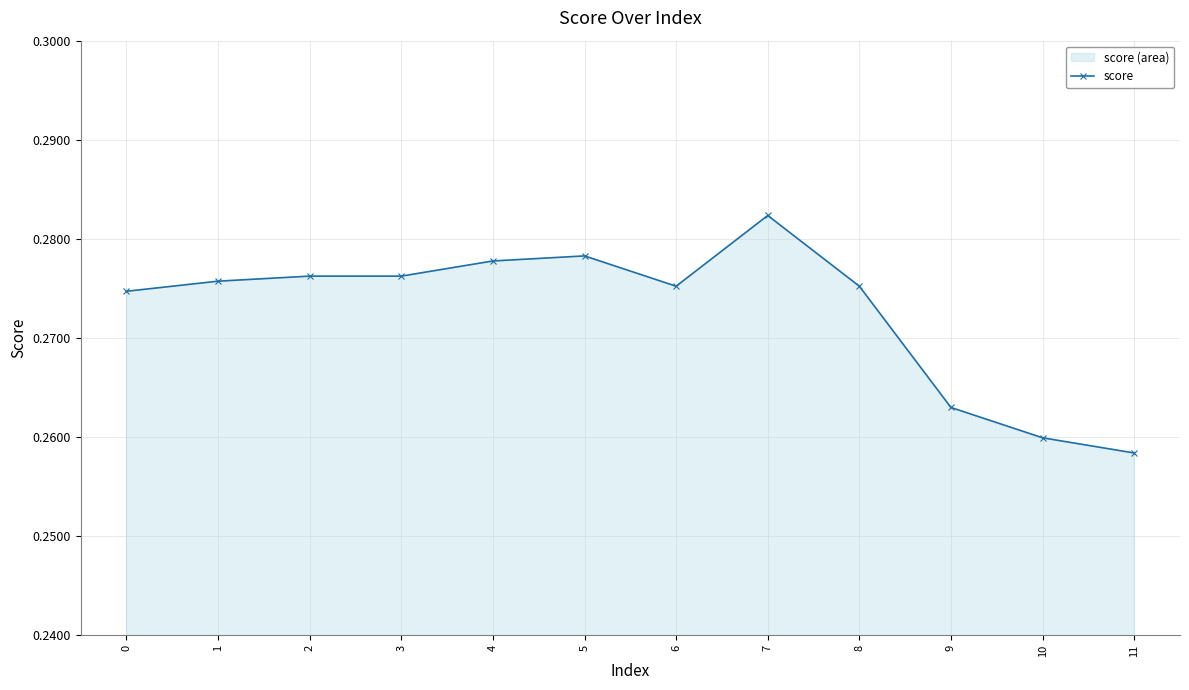

What is the smallest value displayed?

0.3